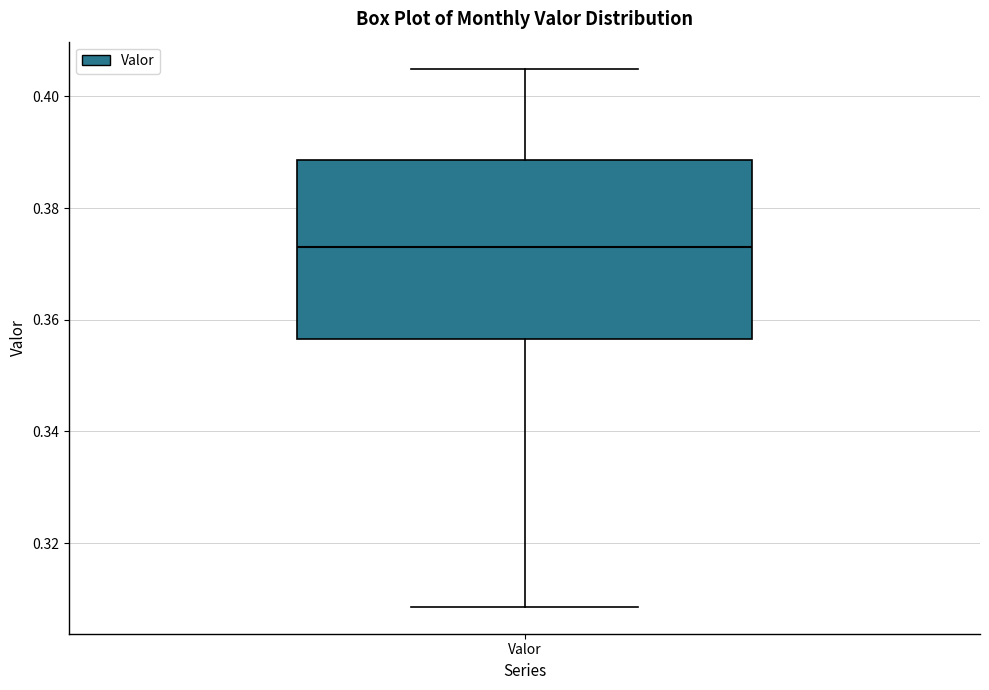

Where does the upper whisker of the box for Valor end on the y-axis? The values are not printed on the chart, so give them approximately, as read against the axis.

0.404